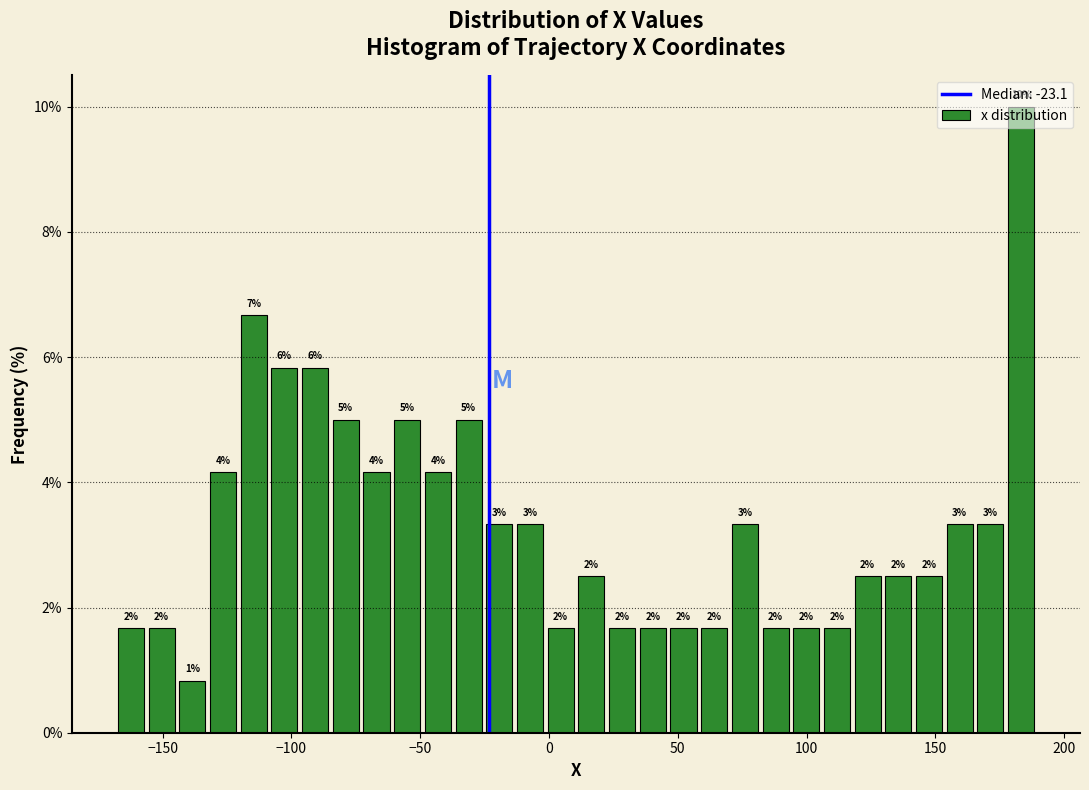

Read against the x-axis, roughly where is the centre of the tallest bar?

185